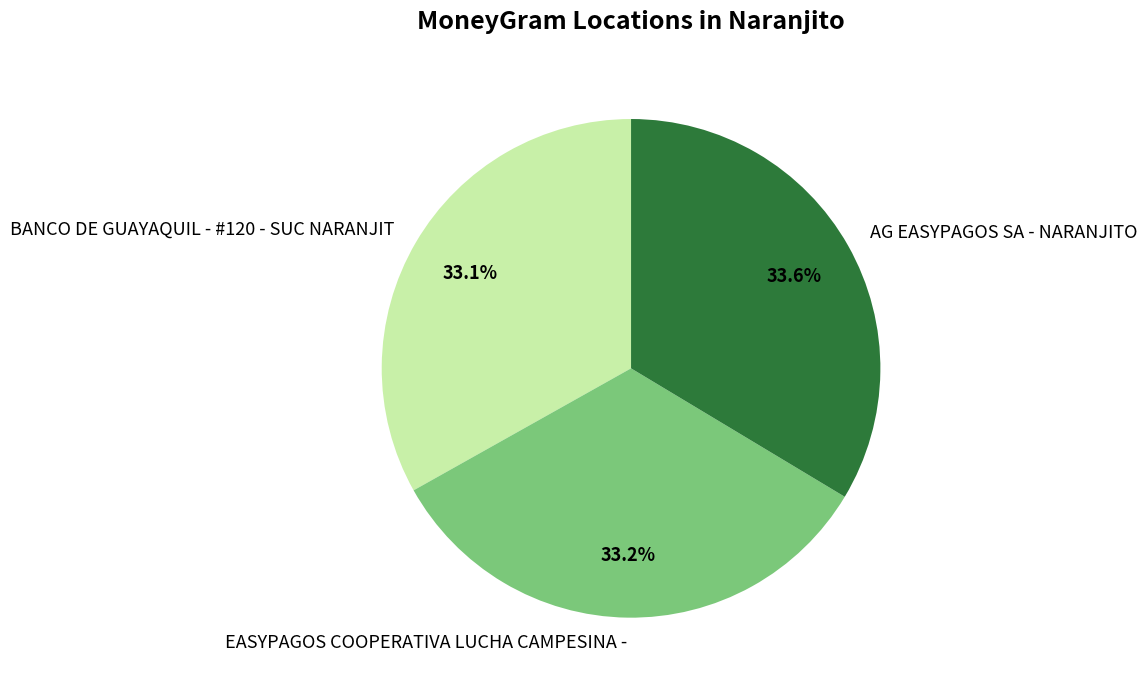

Approximately how many times larger is the value at BANCO DE GUAYAQUIL - #120 - SUC NARANJIT compared to EASYPAGOS COOPERATIVA LUCHA CAMPESINA -?

1.0